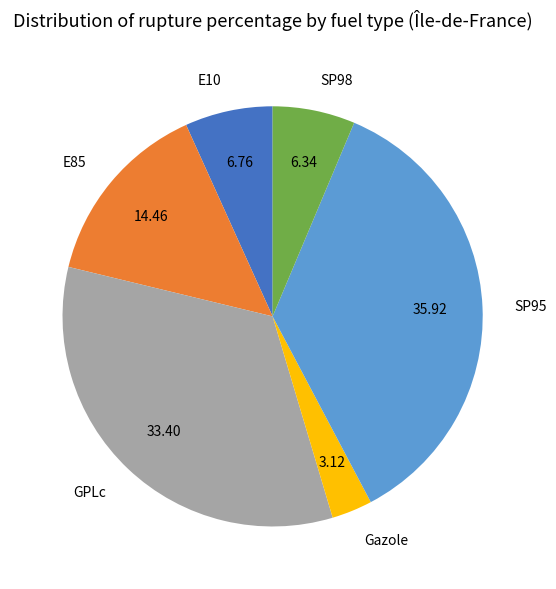

What is the ratio of the value at SP98 to the value at GPLc?

0.2